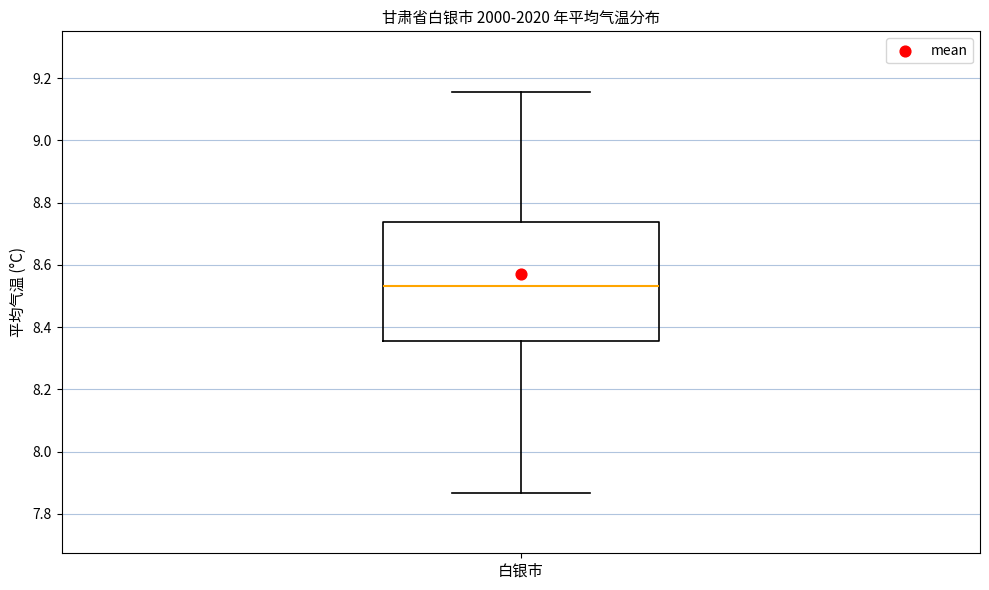

Transcribe this box plot: give where the median line is, the range the box spans, and where the two whiskers end, as read against the y-axis. The values are not printed on the chart, so give them approximately, as read against the axis.

median 8.54, box 8.36 to 8.74, whiskers 7.86 to 9.16